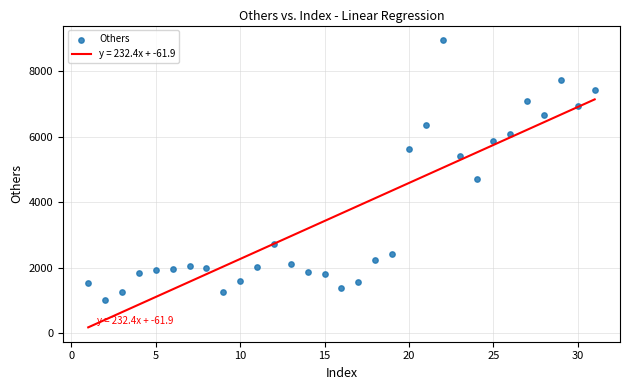

What Y value in the scatter plot is closest to 4984?

4711